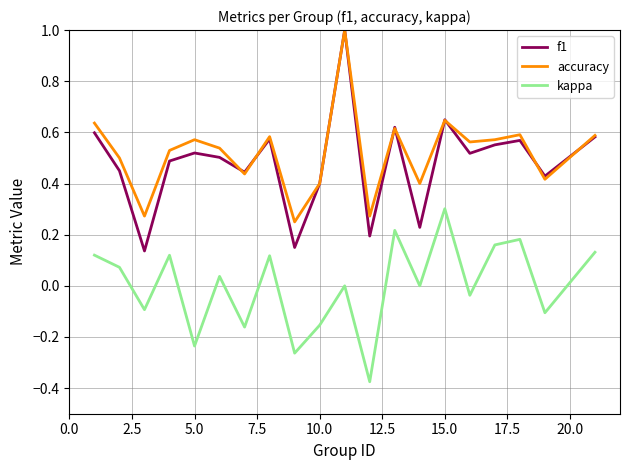

What is the greatest value displayed?

1.0